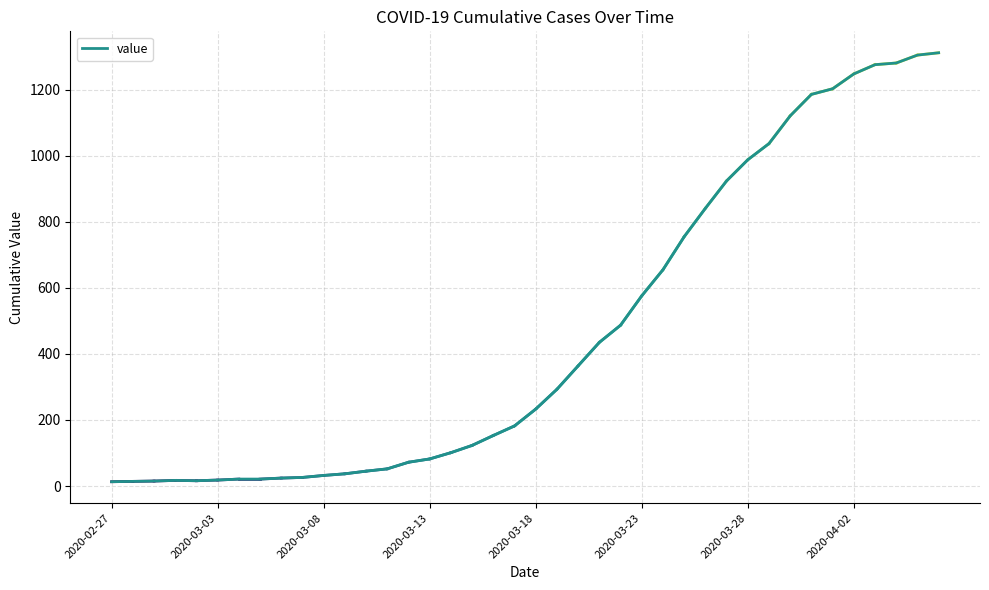

What is the greatest value displayed?

1312